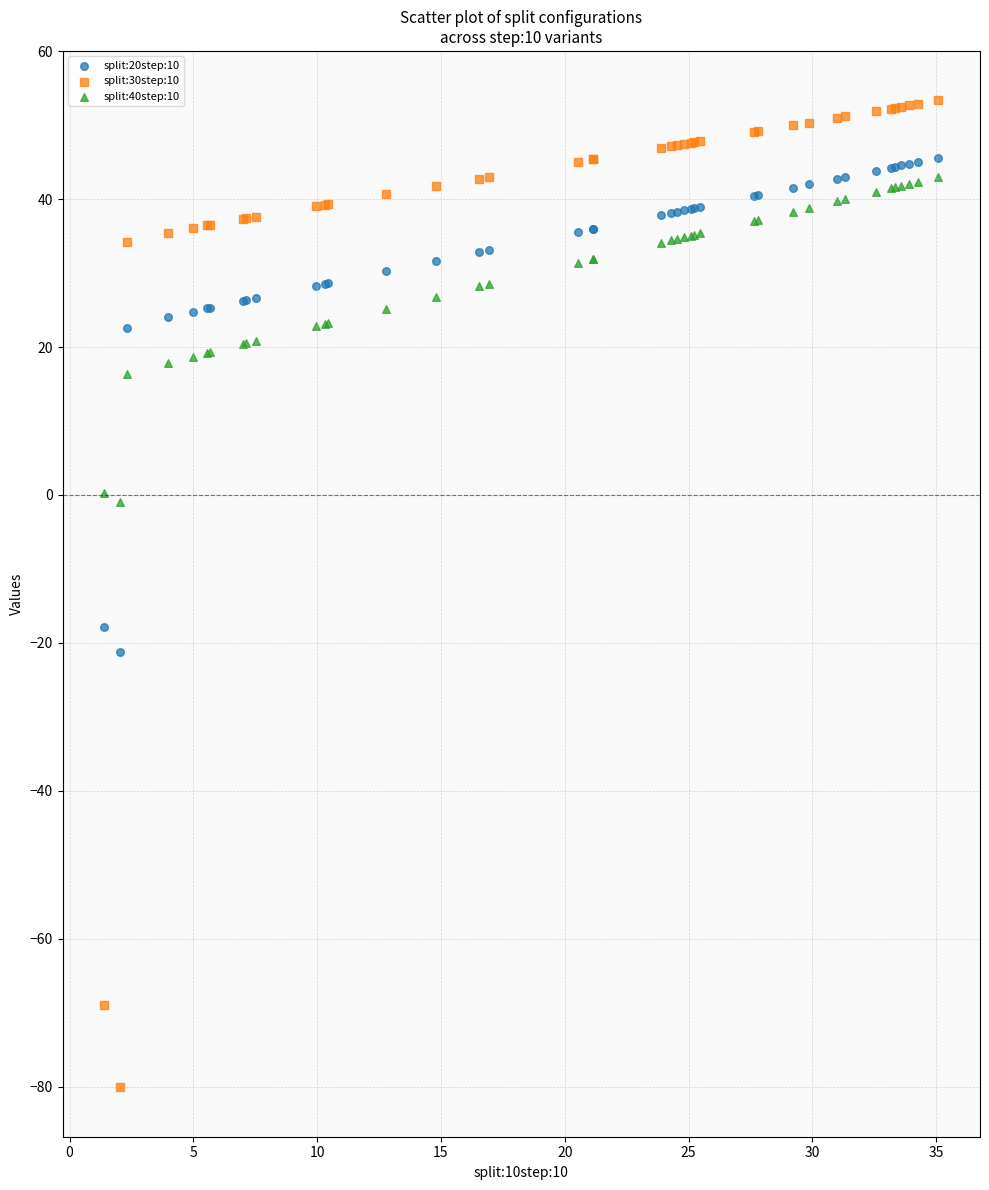

What is the X range (max minus min) for the scatter plot?

33.7